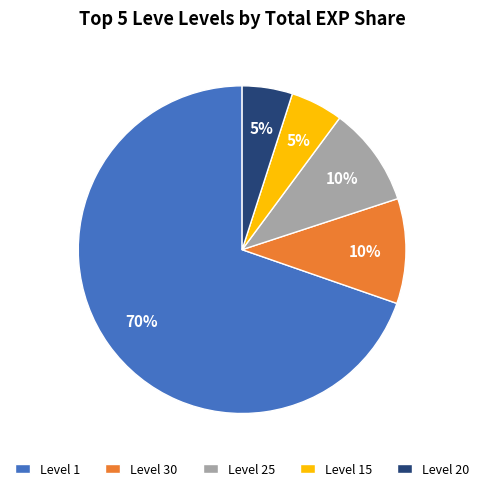

To the nearest percent, what percentage of the pie is Level 1?

70%